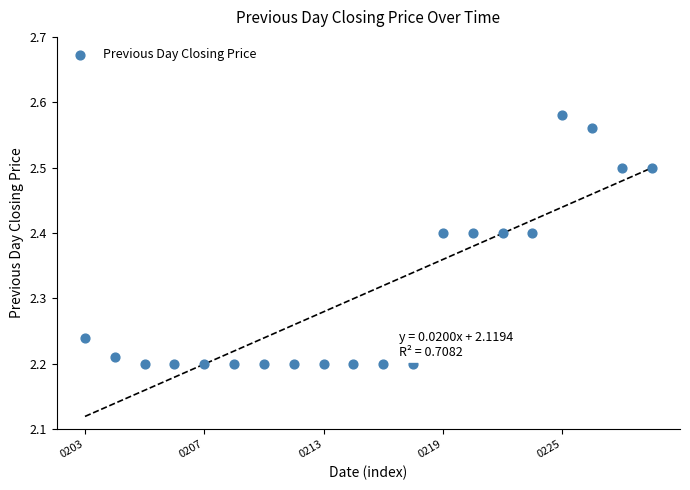

What is the range of Y values (max minus min)?

0.4